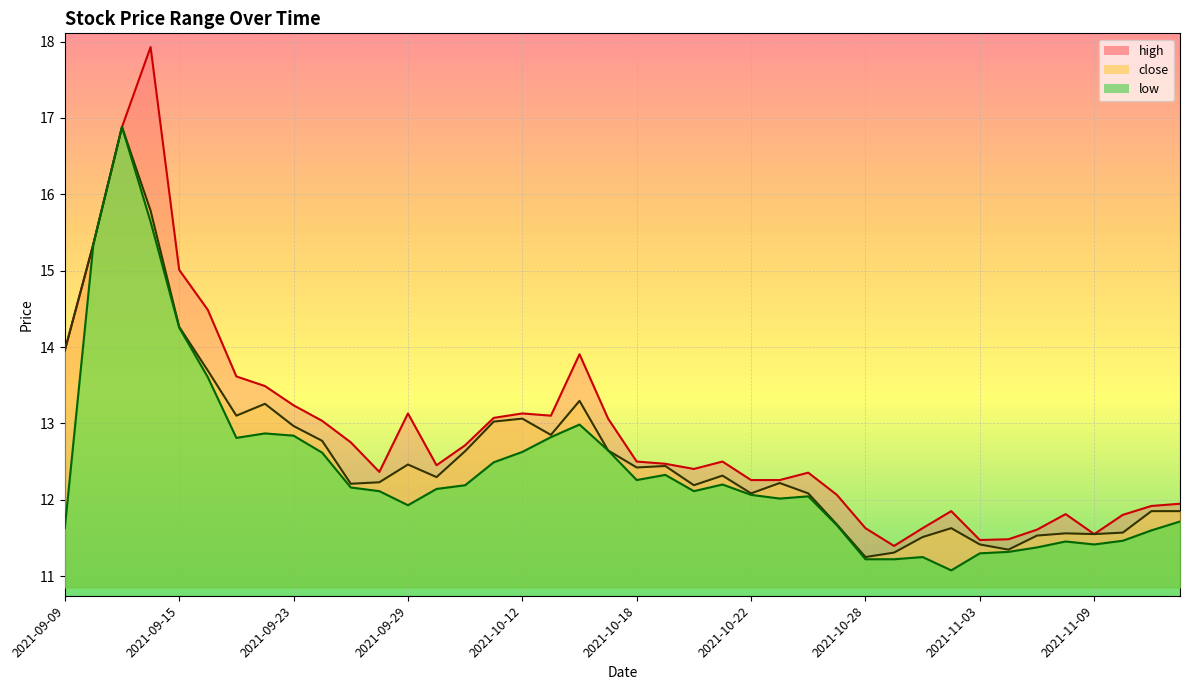

Which label corresponds to the largest value in the chart?

2021-09-14